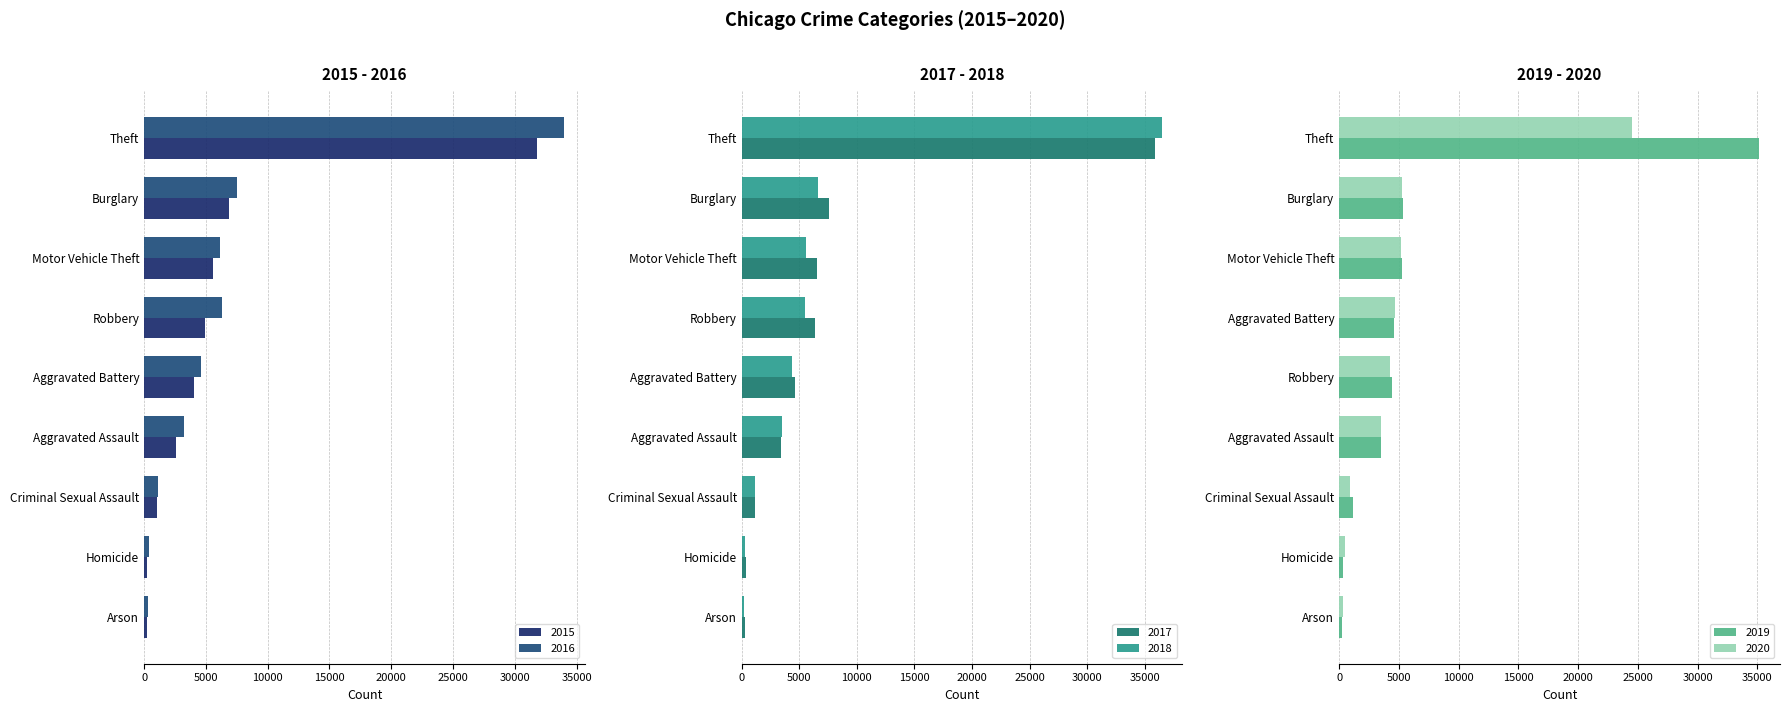

Reading left to right, what are all the values shown in this chart?

2015: 2568	4002	249	6858	1028	273	5614	4963	31792
2016: 3246	4632	302	7553	1110	404	6147	6293	33979
2017: 3398	4600	270	7543	1173	413	6525	6385	35881
2018: 3542	4397	209	6594	1161	328	5624	5499	36449
2019: 3469	4564	210	5377	1128	291	5269	4438	35138
2020: 3546	4667	332	5270	897	452	5191	4220	24512